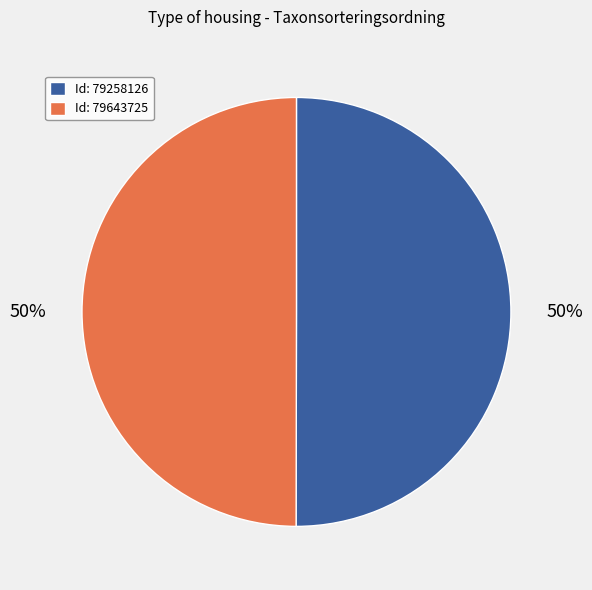

To the nearest percent, what is the combined percentage of Id: 79643725 and Id: 79258126?

100%